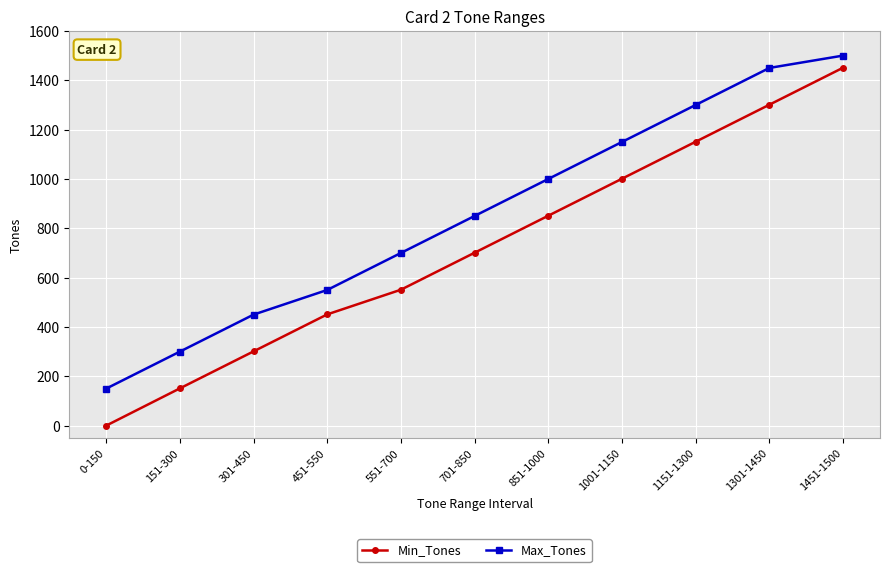

True or false: Min_Tones and Max_Tones intersect in this chart.

False